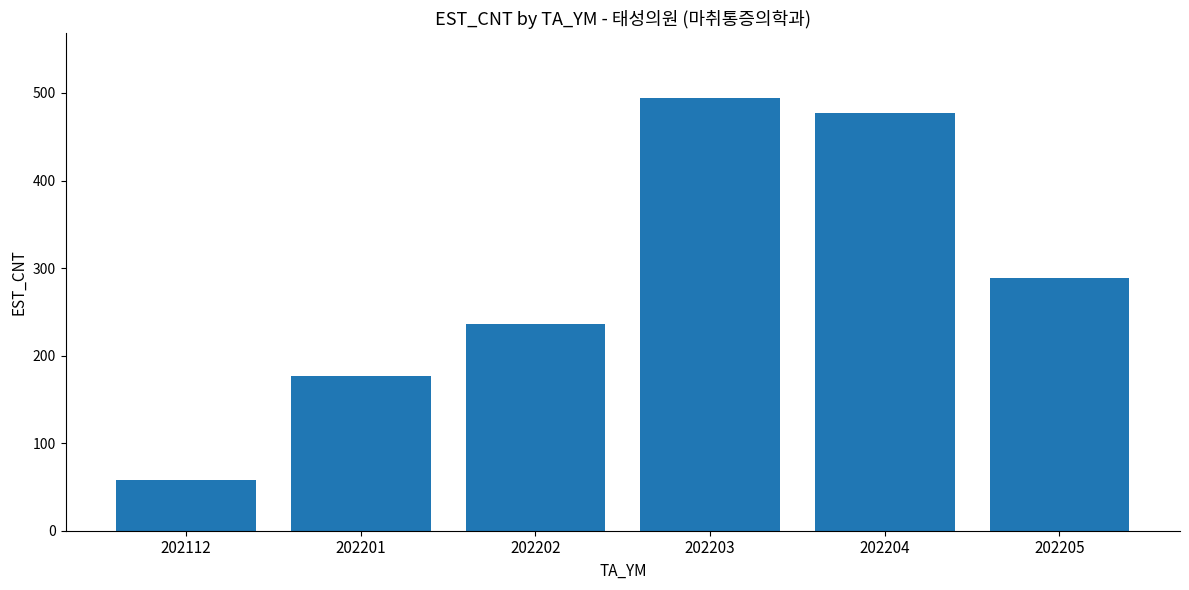

True or false: the data shows 58 at 202112.

True